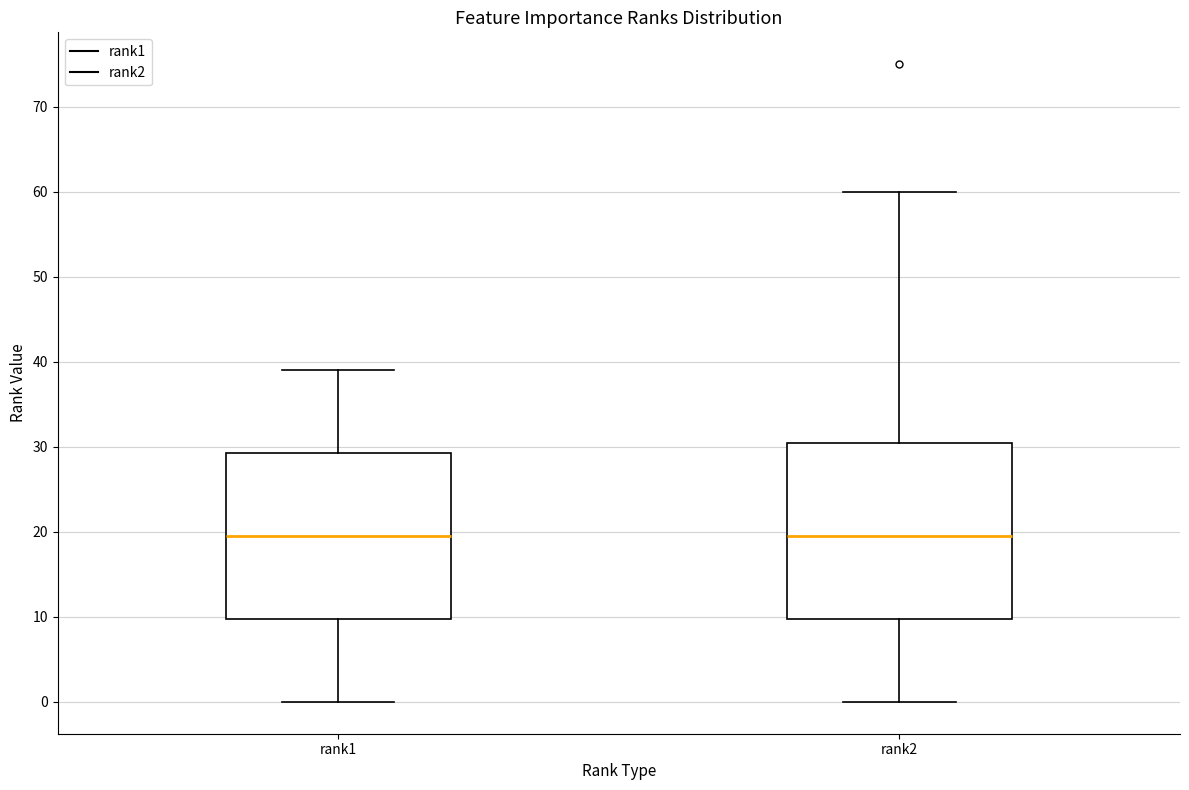

Comparing the boxes themselves (not the whiskers), which one is the tallest?

rank2